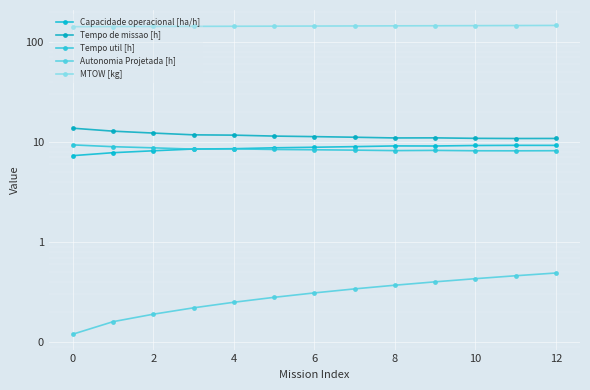

At which label does MTOW [kg] first exceed 143?

4